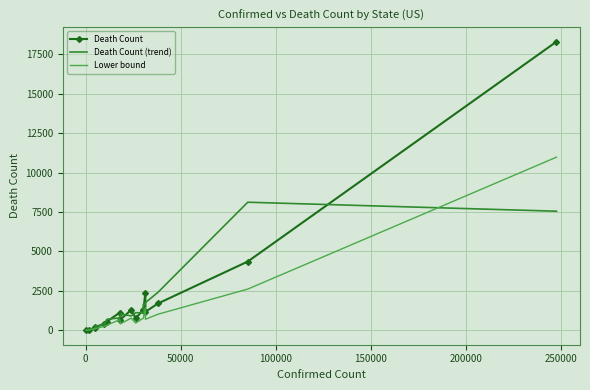

In Death Count (trend), how many points are lower than both neighbors (excluding endpoints)?

3